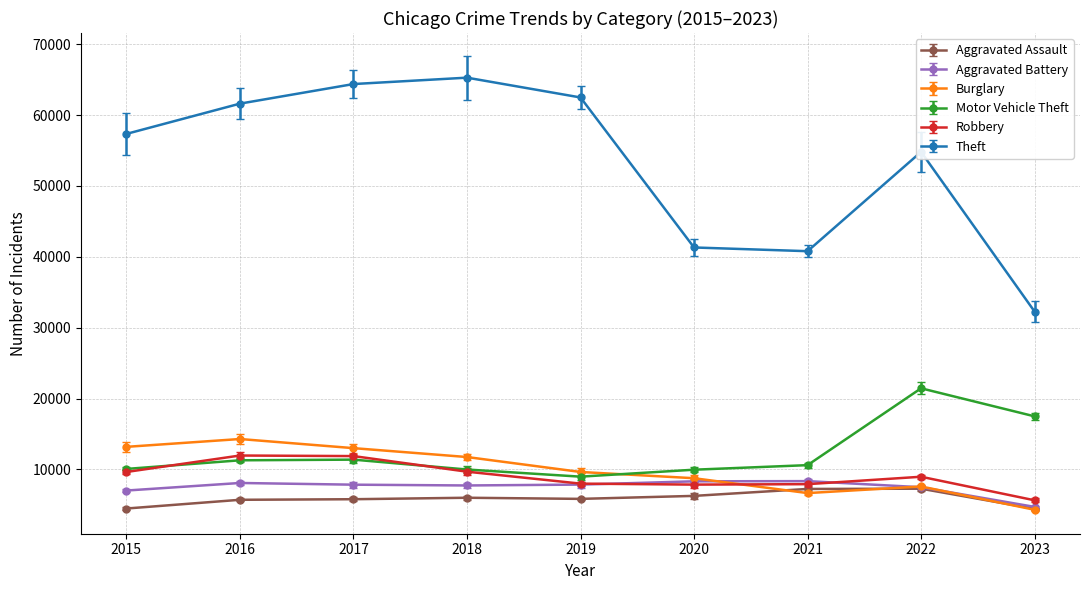

What is the difference between the Robbery values at 2015 and 2018?

42